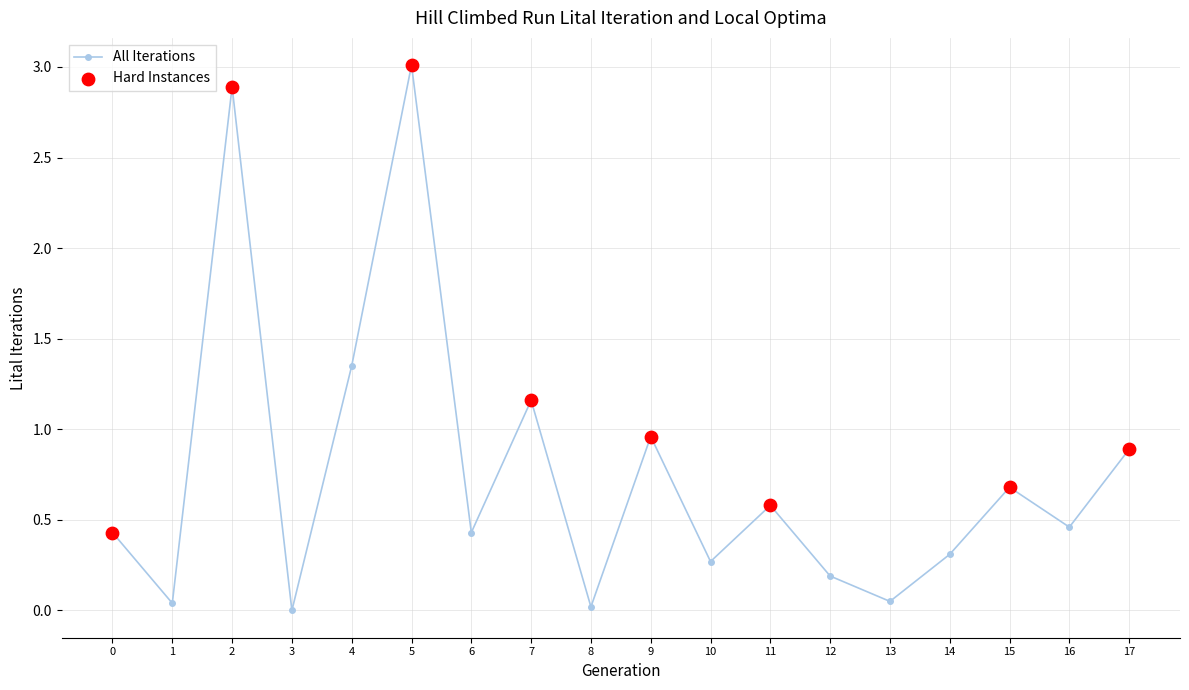

Where is the first local maximum?

2